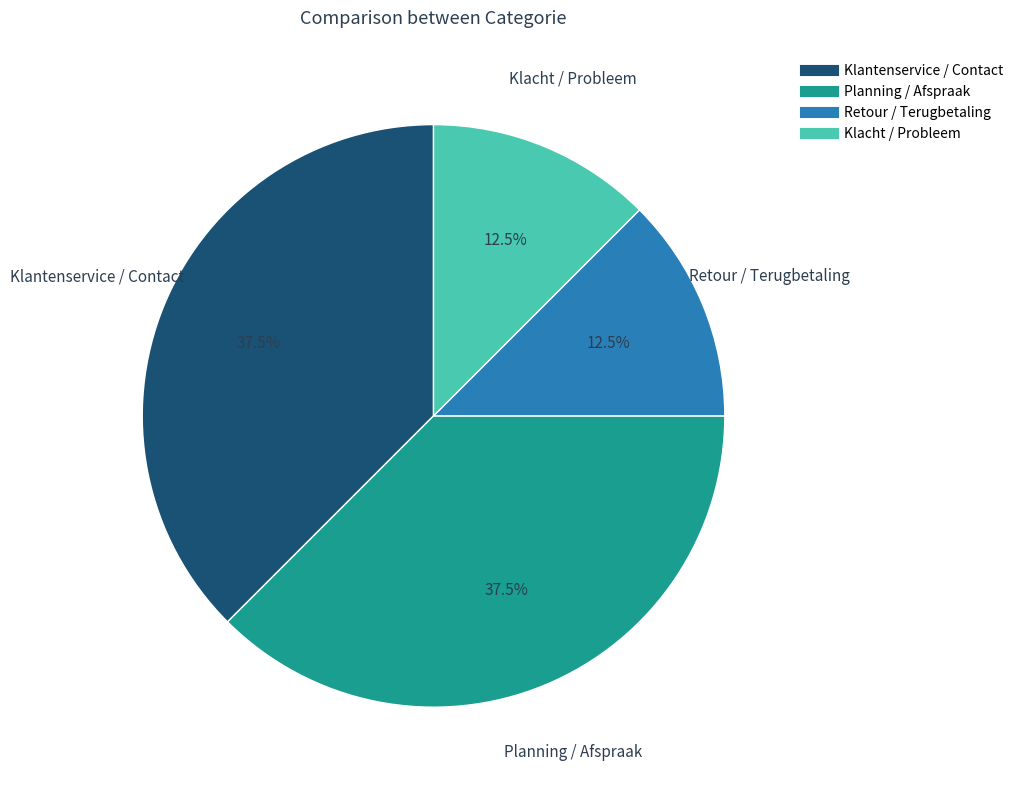

True or false: Klacht / Probleem accounts for 18% of the total.

False